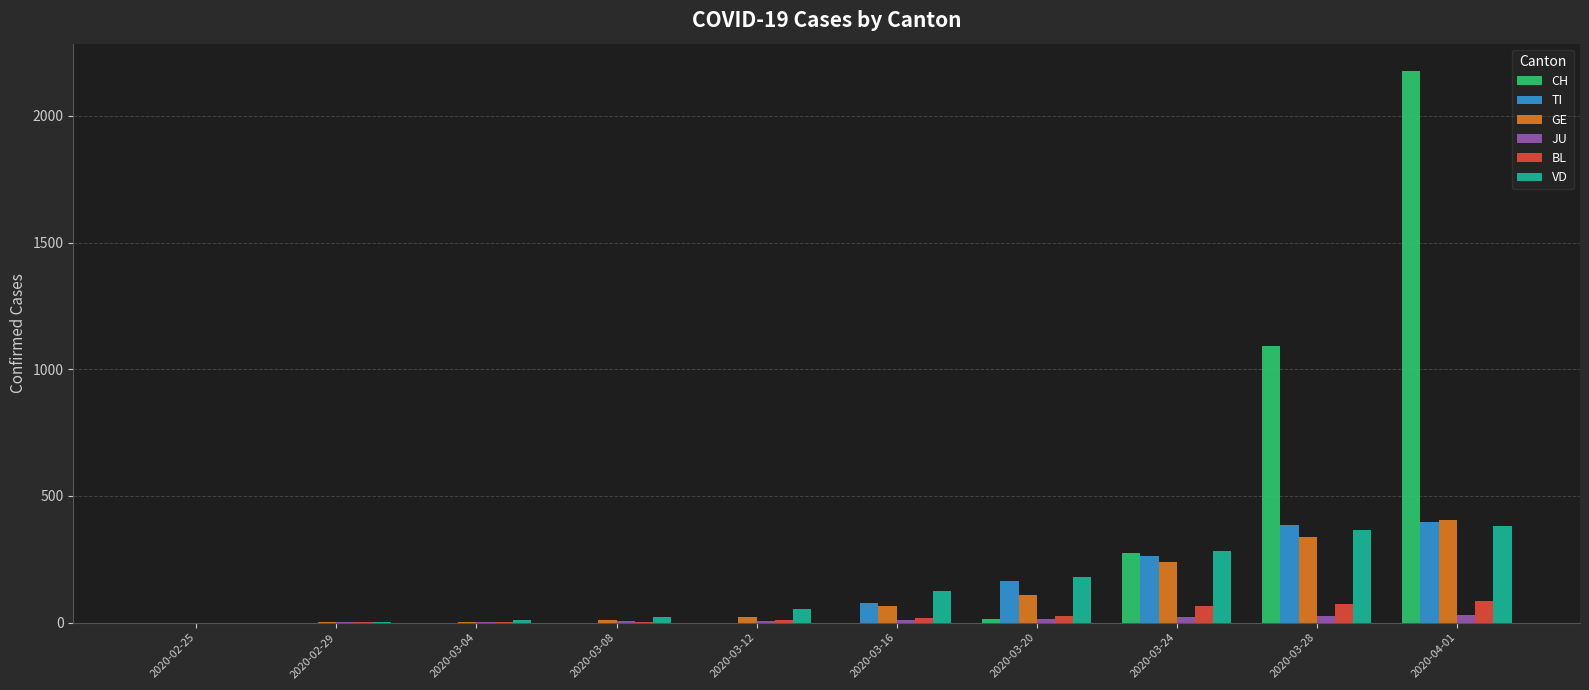

What is the sum of all VD values?

1432